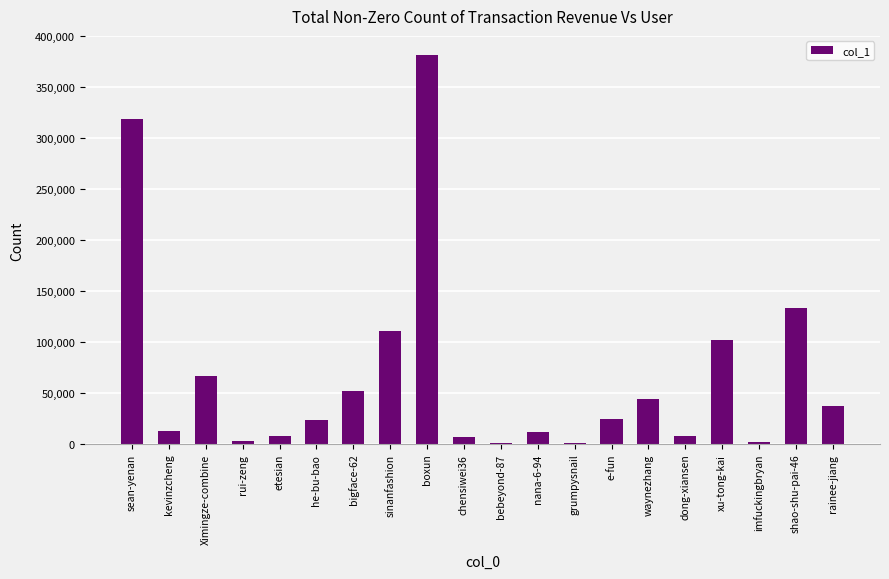

Are the bars grouped side by side (vs. stacked)?

No